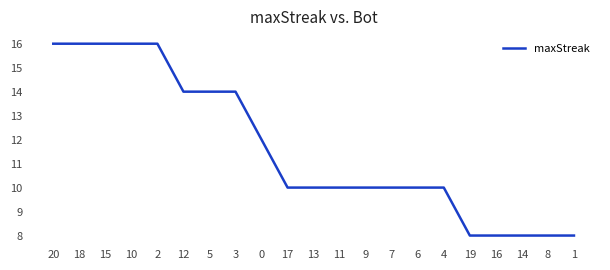

What is the approximate value at 4?

10